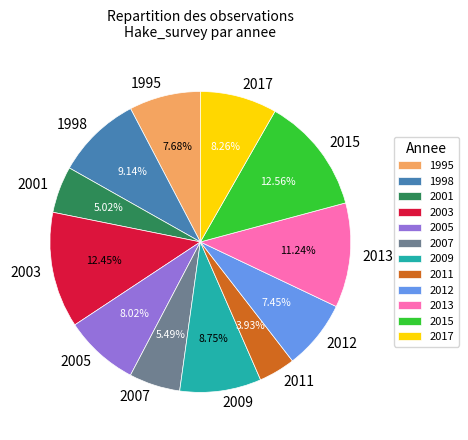

Which category has the smallest portion of the pie?

2011